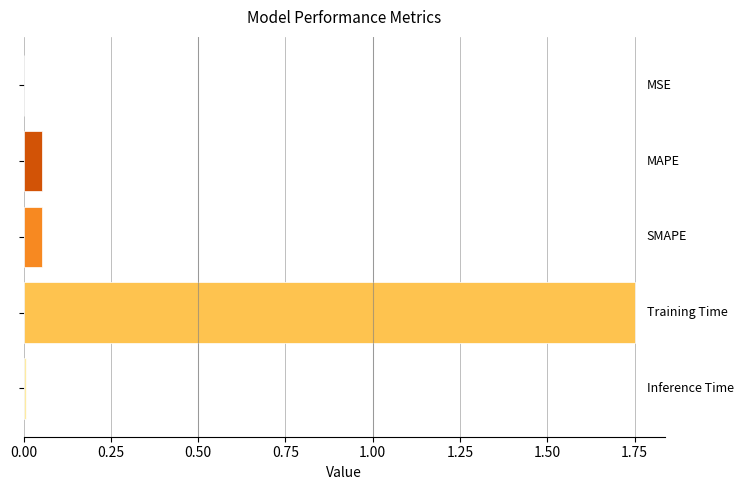

Are the bars horizontal?

Yes